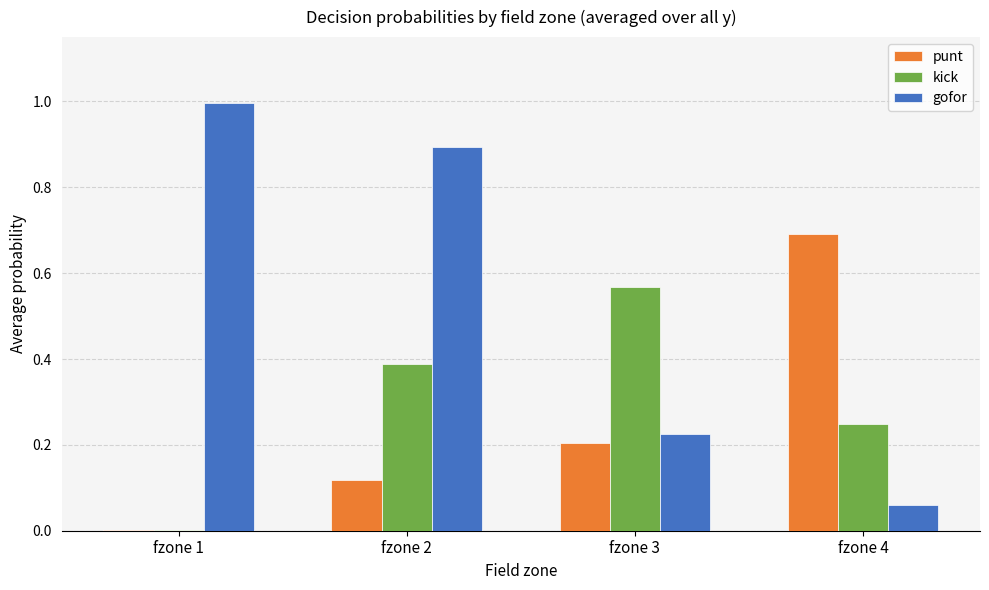

What is the total value across all series at fzone 3?

1.0